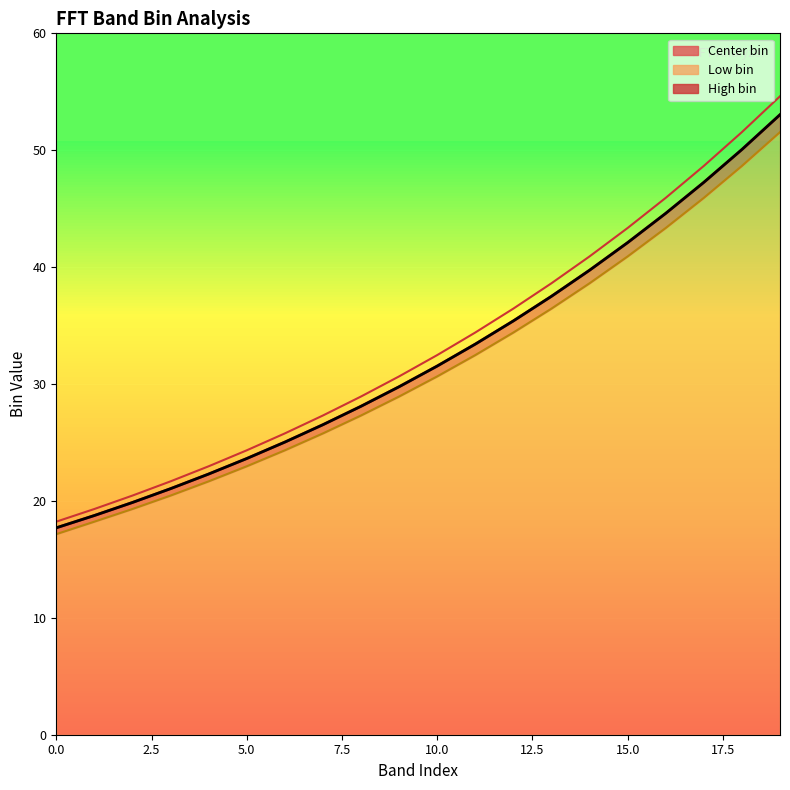

True or false: the data shows 39.7 at 14.

True